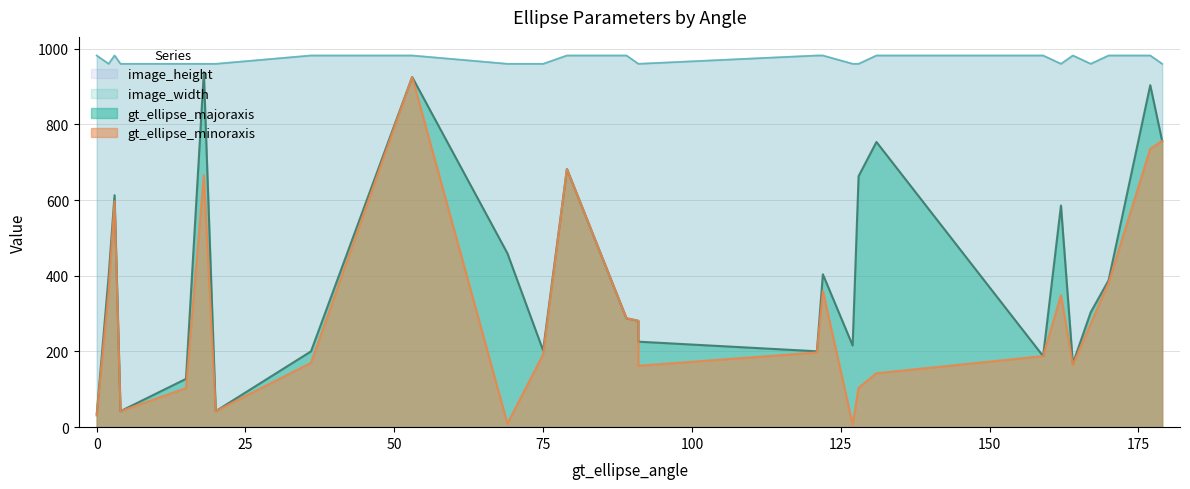

Is it true that image_height equals 982.0 at 53?

True